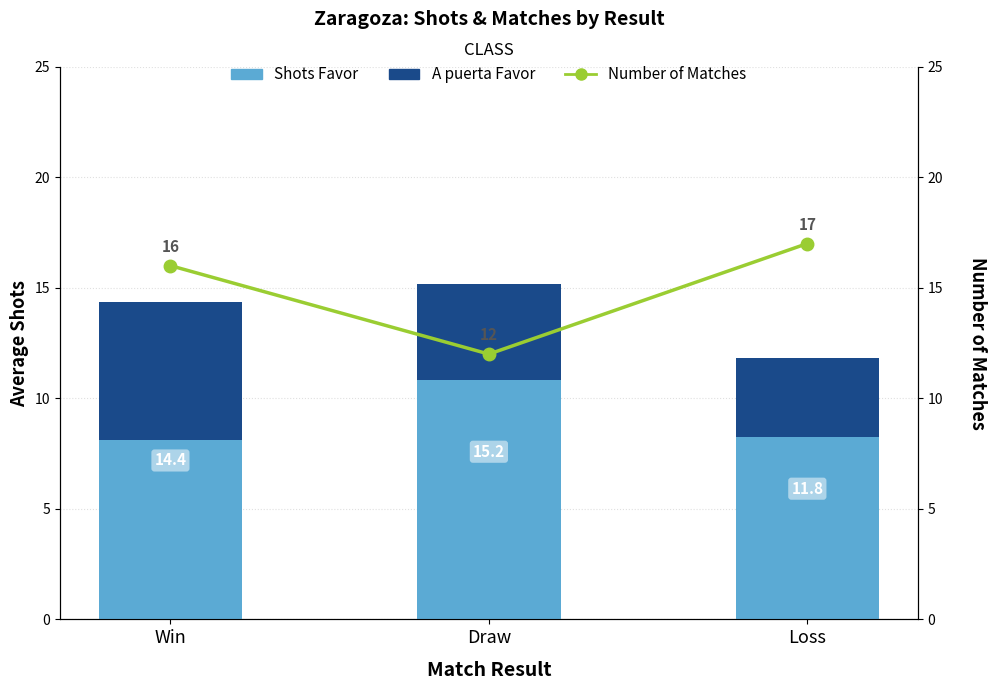

Reading right to left, list all the values displayed in this chart.

Shots Favor: Loss=11.8	Draw=15.2	Win=14.4
A puerta Favor: Loss=3.6	Draw=4.3	Win=6.2
Number of Matches: Loss=17.0	Draw=12.0	Win=16.0